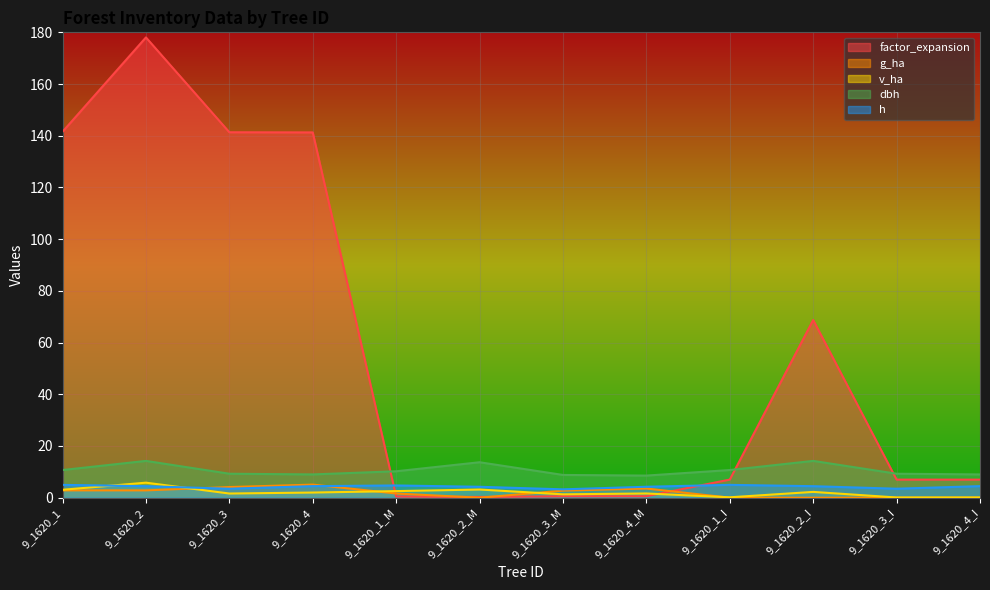

List the labels in order of v_ha value, largest first.

9_1620_2, 9_1620_2_M, 9_1620_1, 9_1620_1_M, 9_1620_2_I, 9_1620_4, 9_1620_4_M, 9_1620_3, 9_1620_3_M, 9_1620_1_I, 9_1620_4_I, 9_1620_3_I